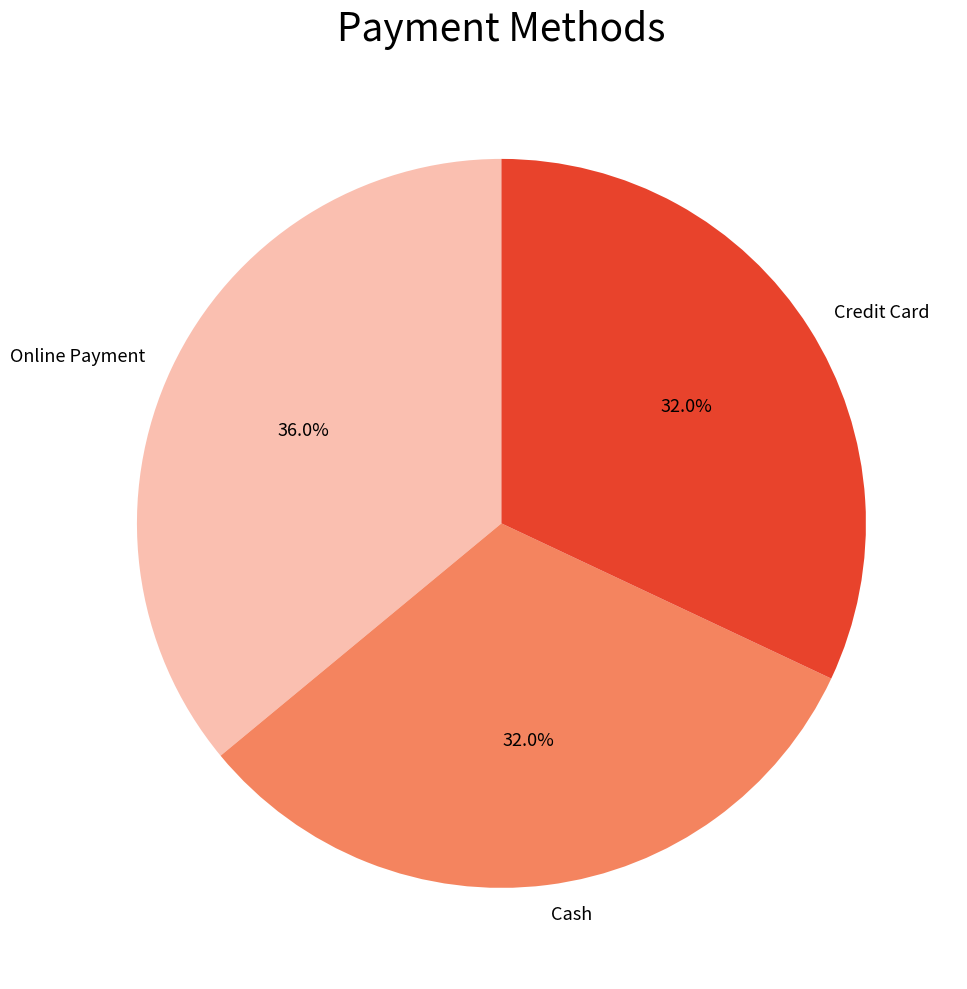

Is Credit Card the majority of the pie?

No